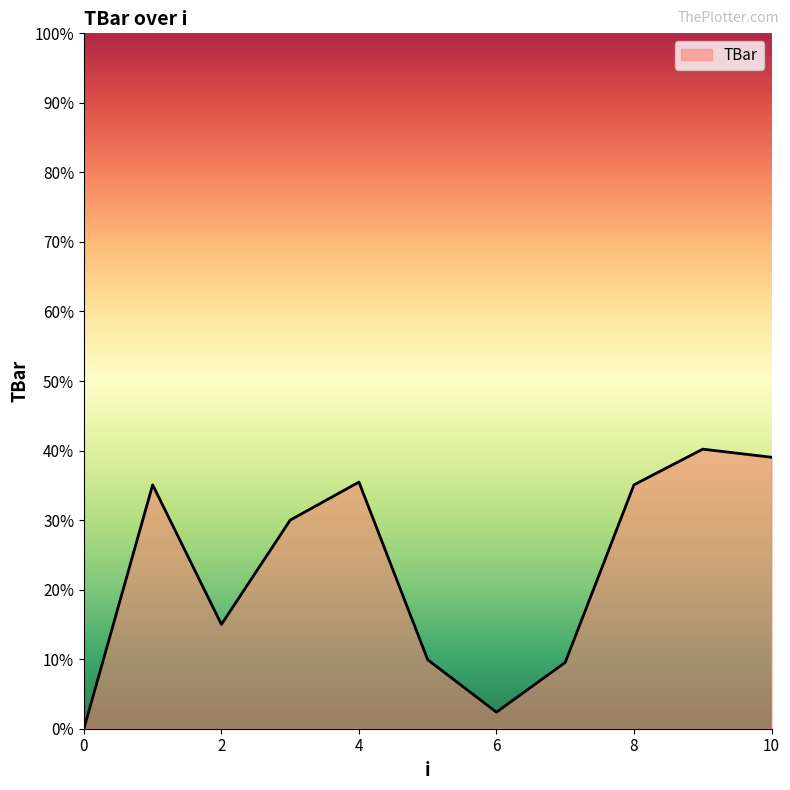

What is the maximum value shown in the chart?

40.2